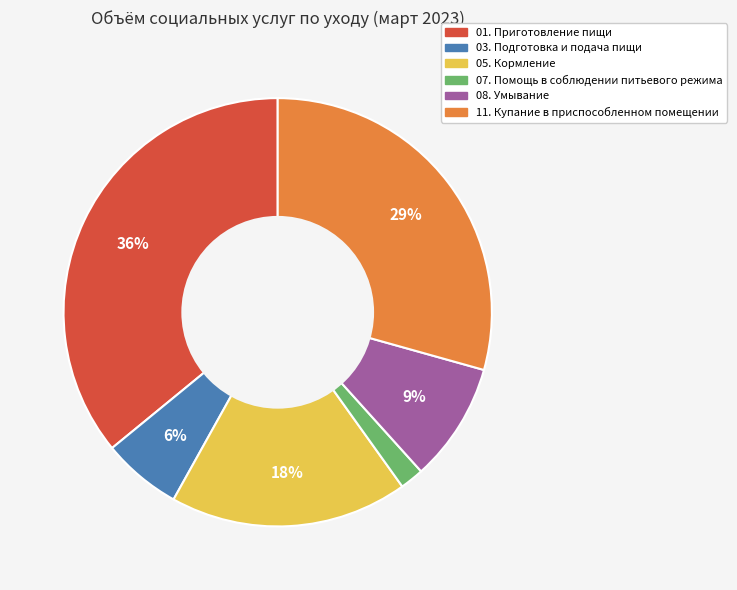

Is the sum of 07. Помощь в соблюдении питьевого режима and 01. Приготовление пищи greater than half?

No